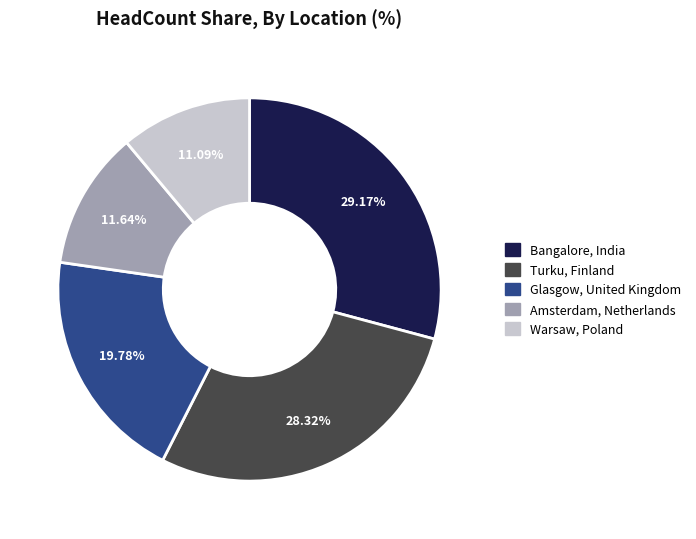

Is there any slice that represents more than half of the pie?

No